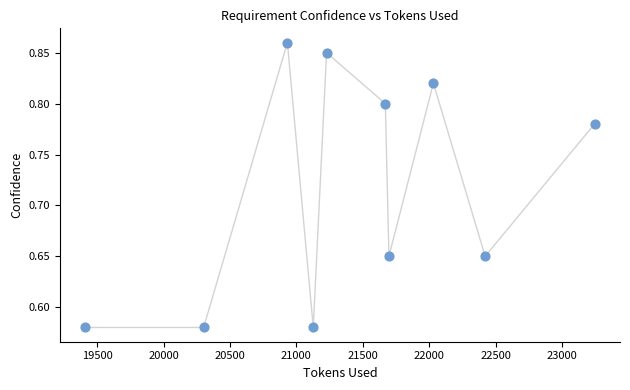

What is the range of X values (max minus min)?

3836.0